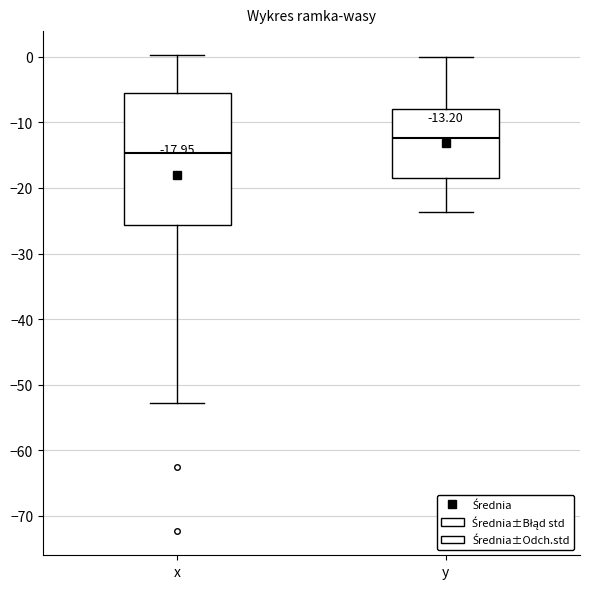

Which box has the lowest median line?

x